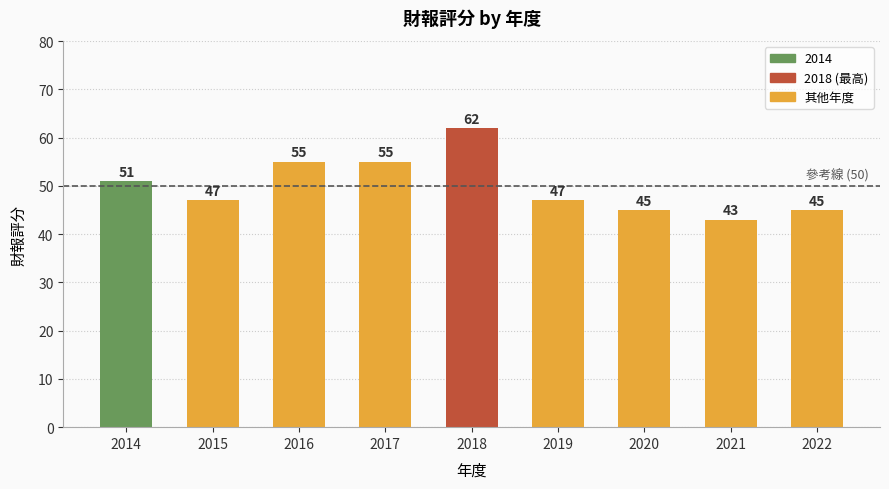

Reading left to right, transcribe all the data shown in this chart.

2014=51	2015=47	2016=55	2017=55	2018=62	2019=47	2020=45	2021=43	2022=45